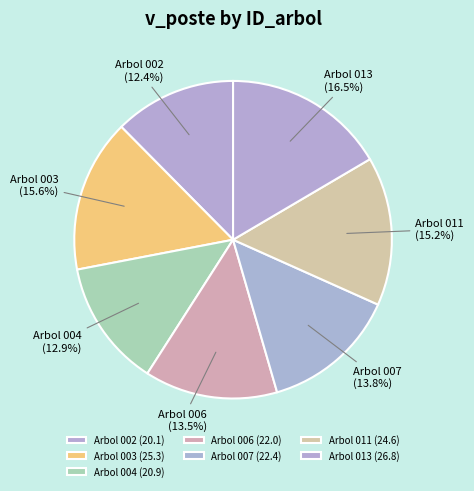

What is the ratio of the value at Arbol 002 to the value at Arbol 013?

0.8